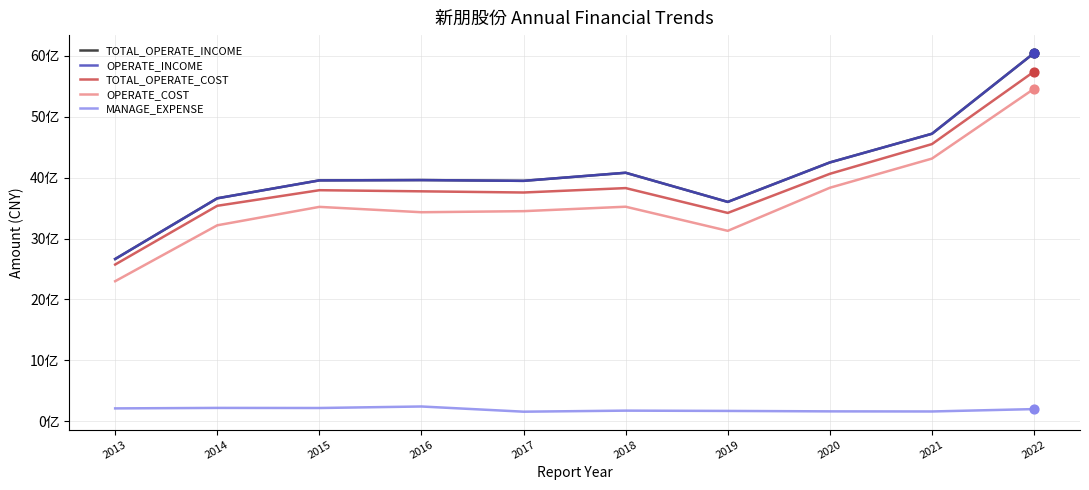

At which category is the sum across all series the highest?

2022